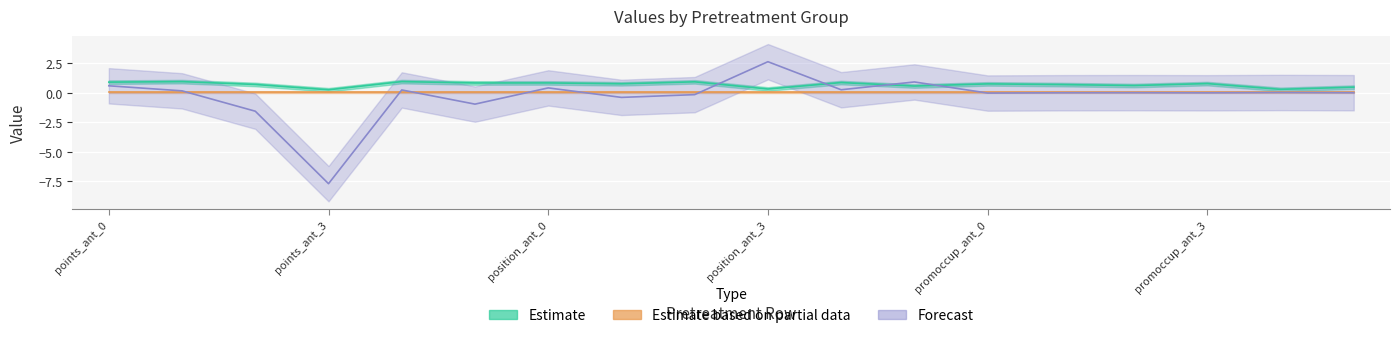

At how many categories does at least one series exceed -1?

18